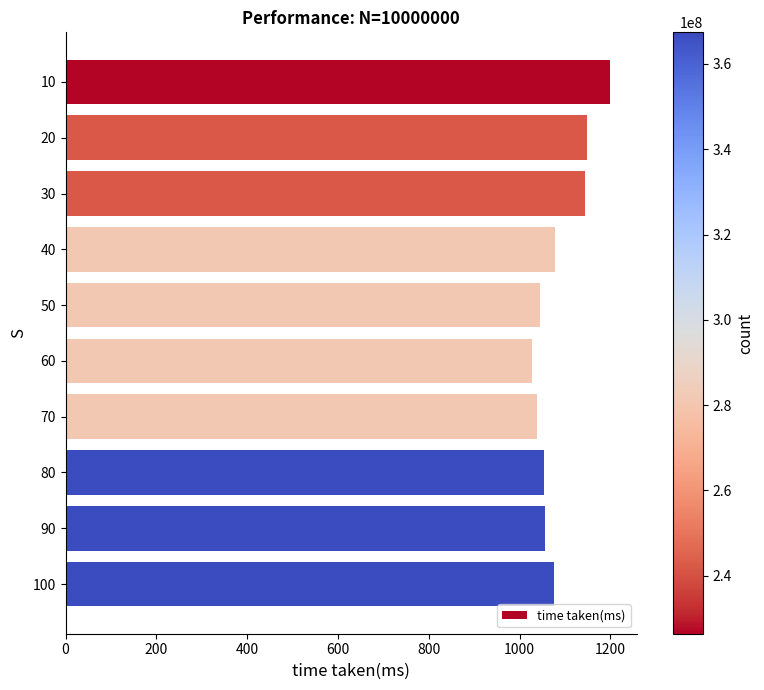

Approximately how many times larger is the value at 70 compared to 80?

1.0